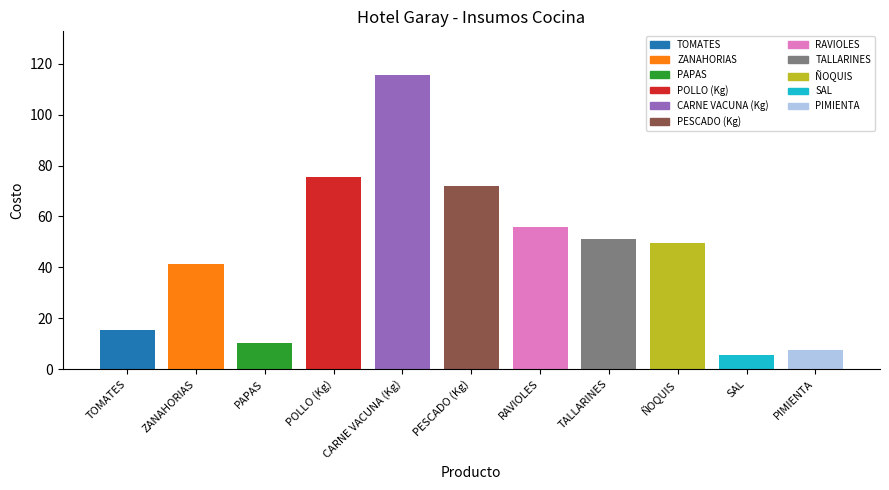

Which has a higher value, ZANAHORIAS or PESCADO (Kg)?

PESCADO (Kg)